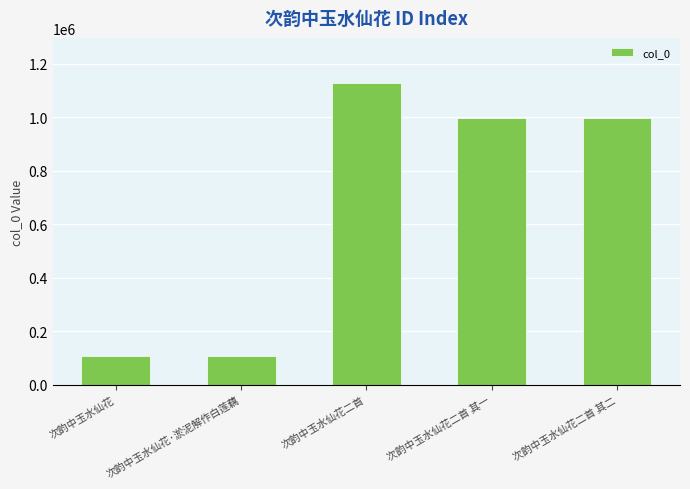

How many bars are there in total?

5